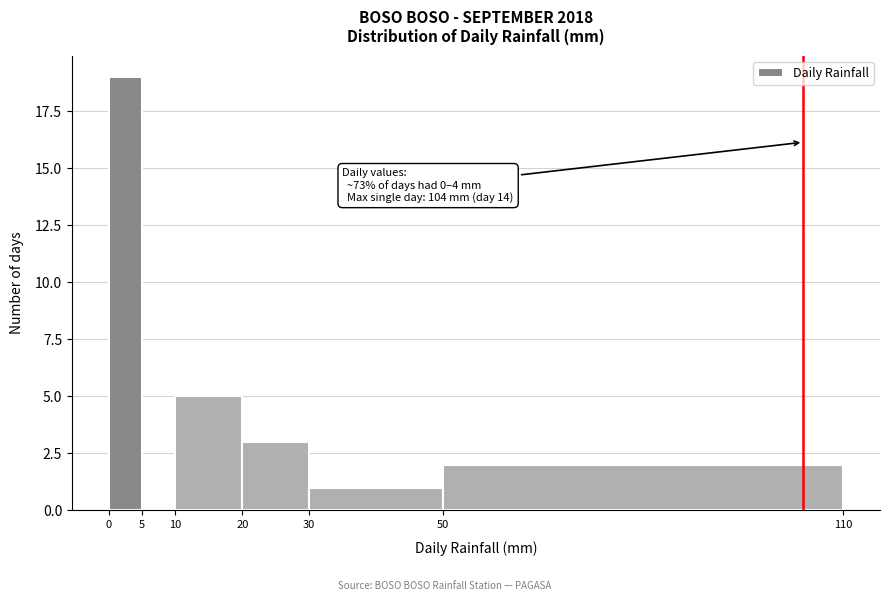

Over which range of the x-axis is the bar tallest?

0 to 5